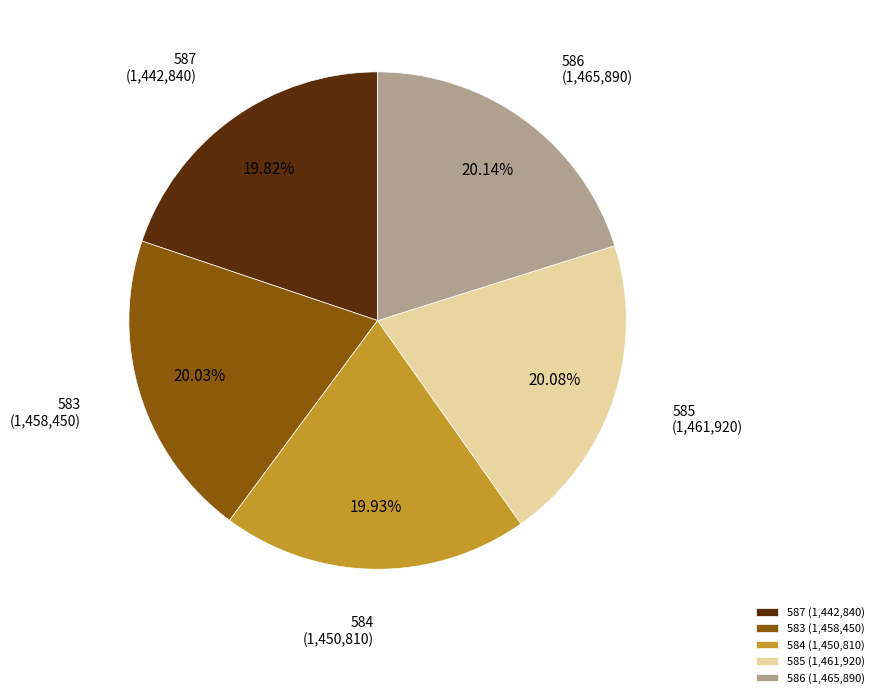

What is the ratio of the value at 585 to the value at 583?

1.0